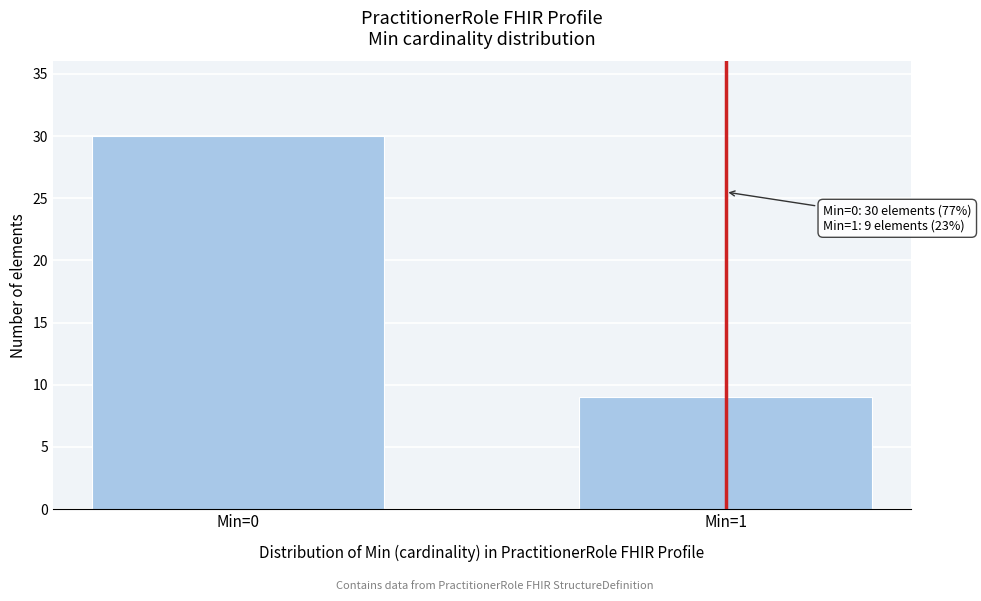

Reading left to right, extract all data points from this chart.

Min=0=30	Min=1=9